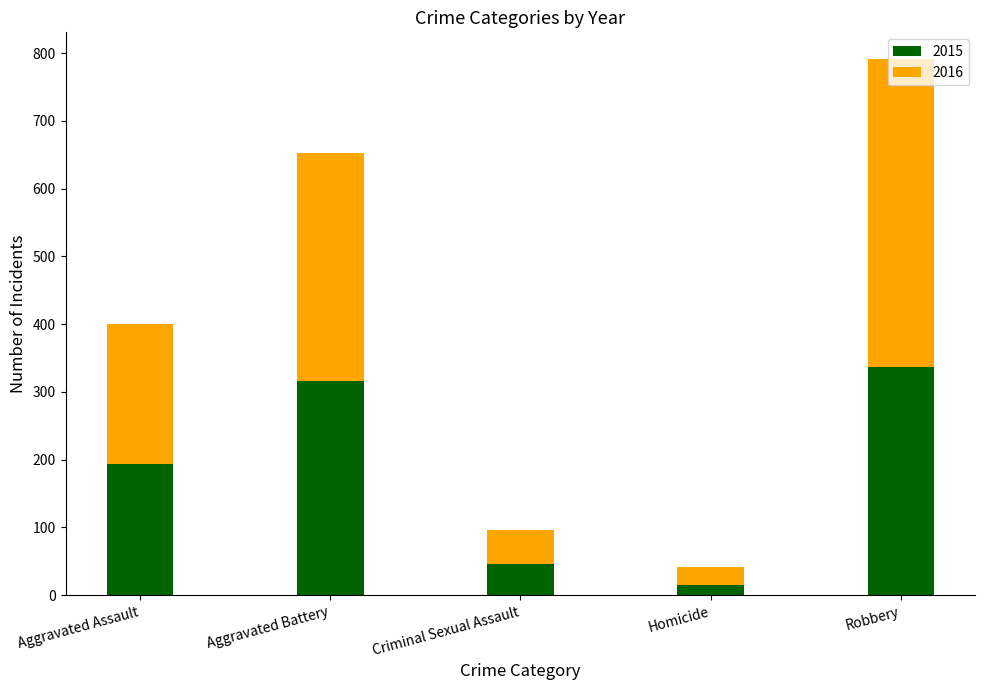

What are all the series names shown in the legend?

2015, 2016